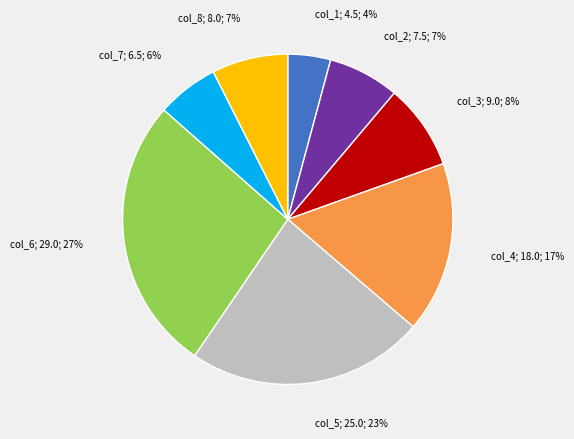

Is there a majority slice in this chart?

No